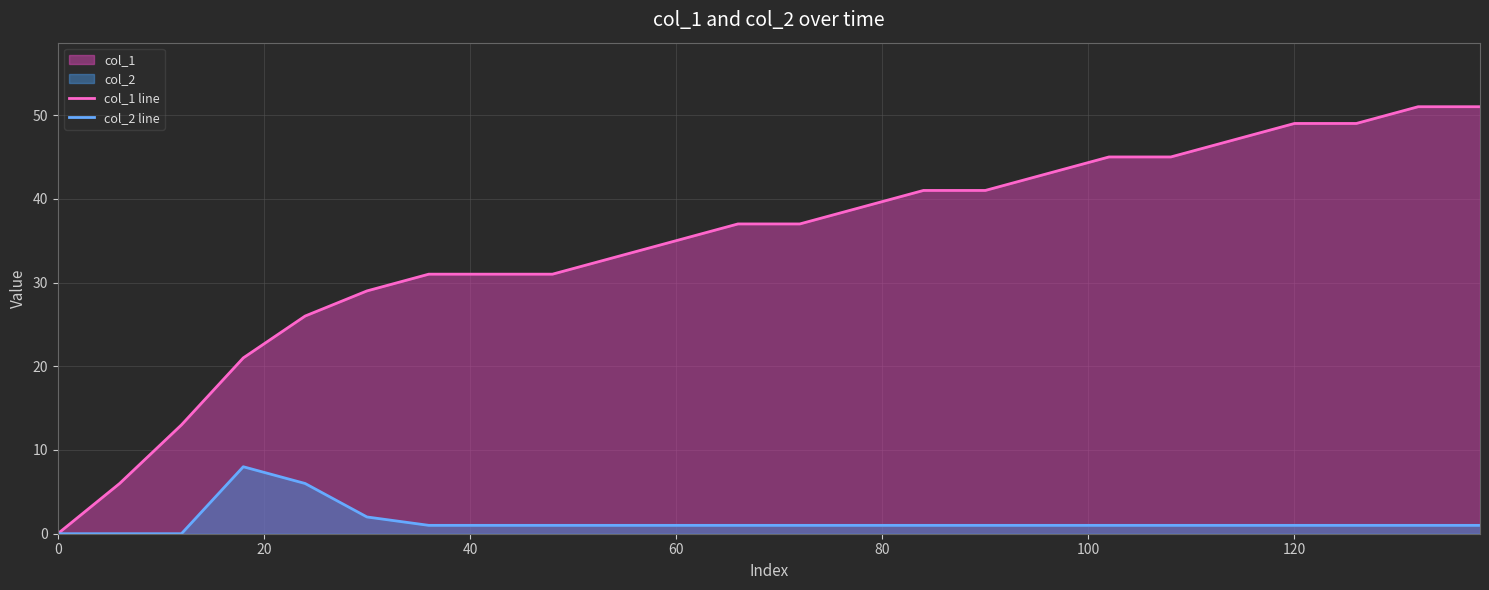

Which series has the largest range (max minus min)?

col_1 line